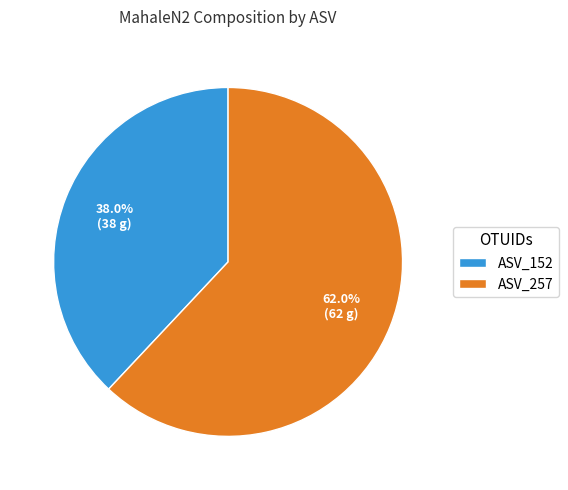

Rank the categories by value from lowest to highest.

ASV_152, ASV_257